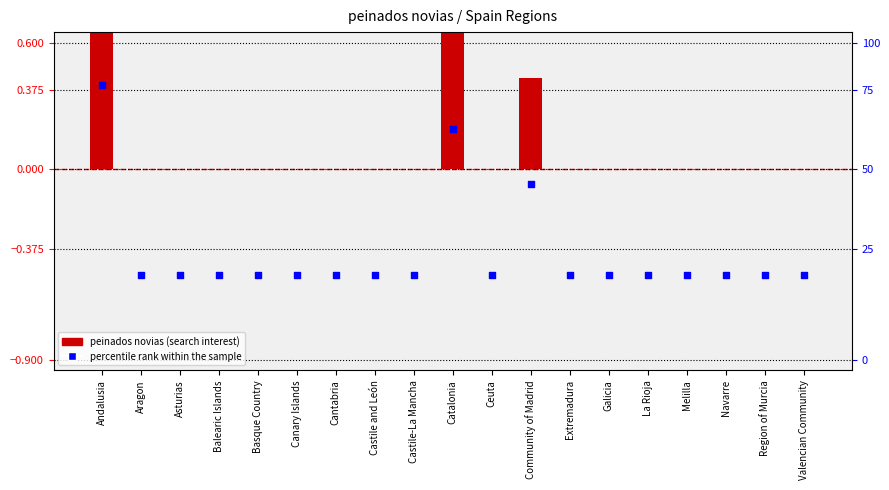

Is the value of percentile rank within the sample at Canary Islands greater than the value of peinados novias at Castile and León?

No